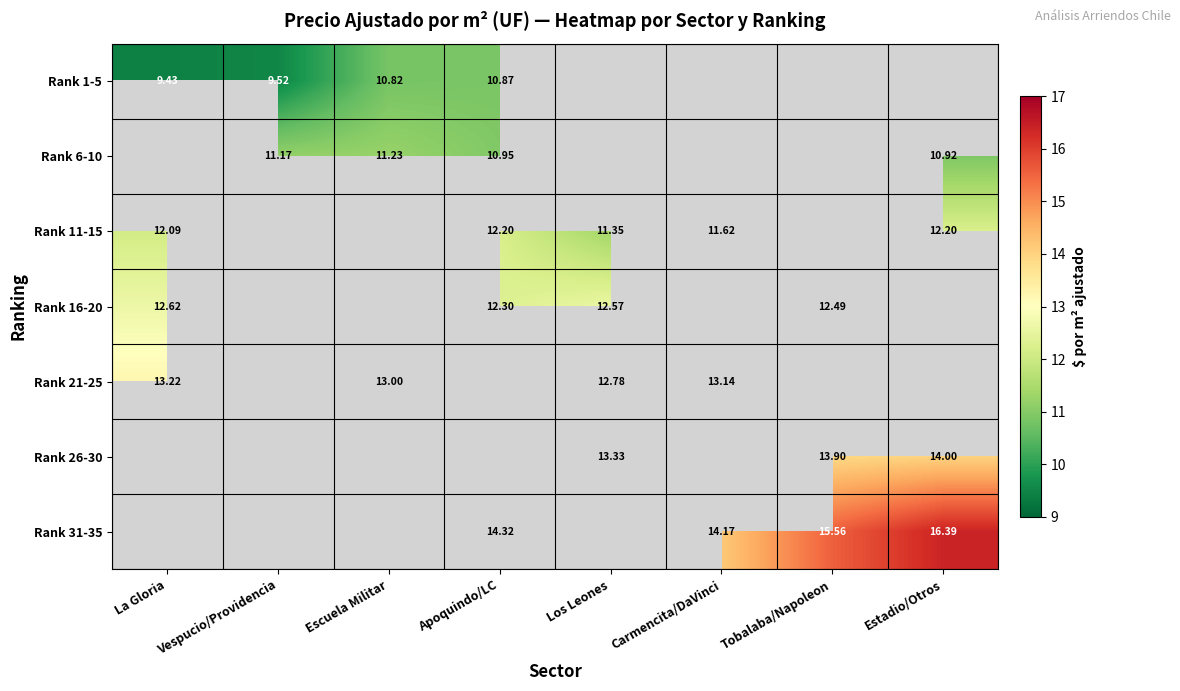

Is the value of Rank 6-10 at Vespucio/Providencia greater than the value of Rank 11-15 at Estadio/Otros?

No